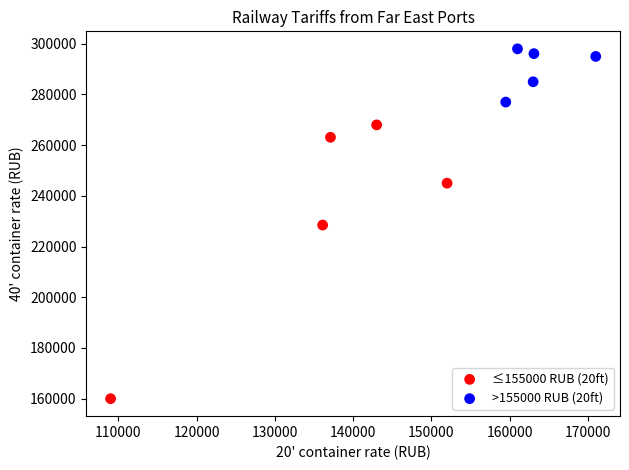

Which series contains the lowest Y value?

≤155000 RUB (20ft)